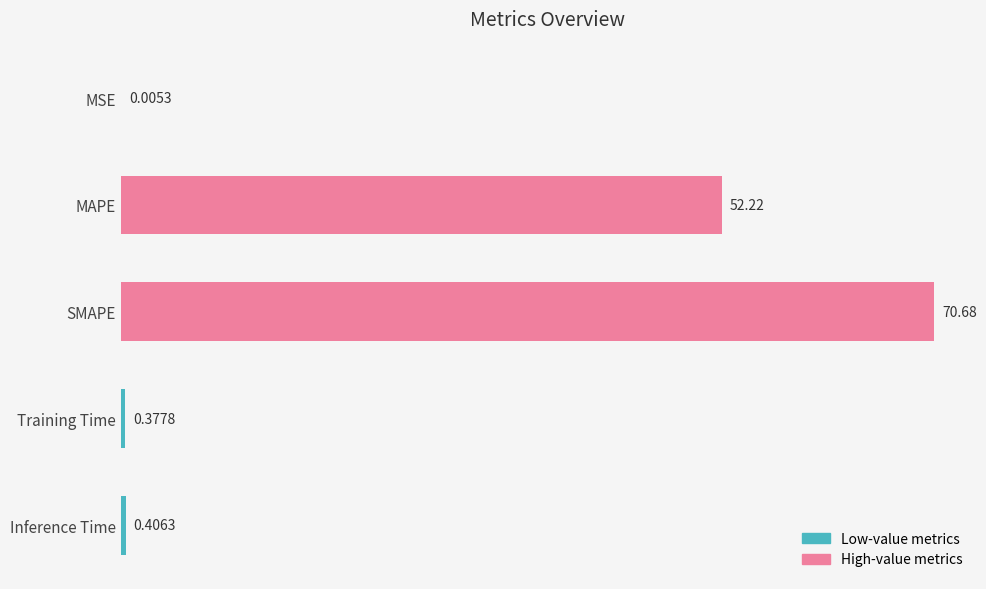

Does the chart contain stacked bars?

No